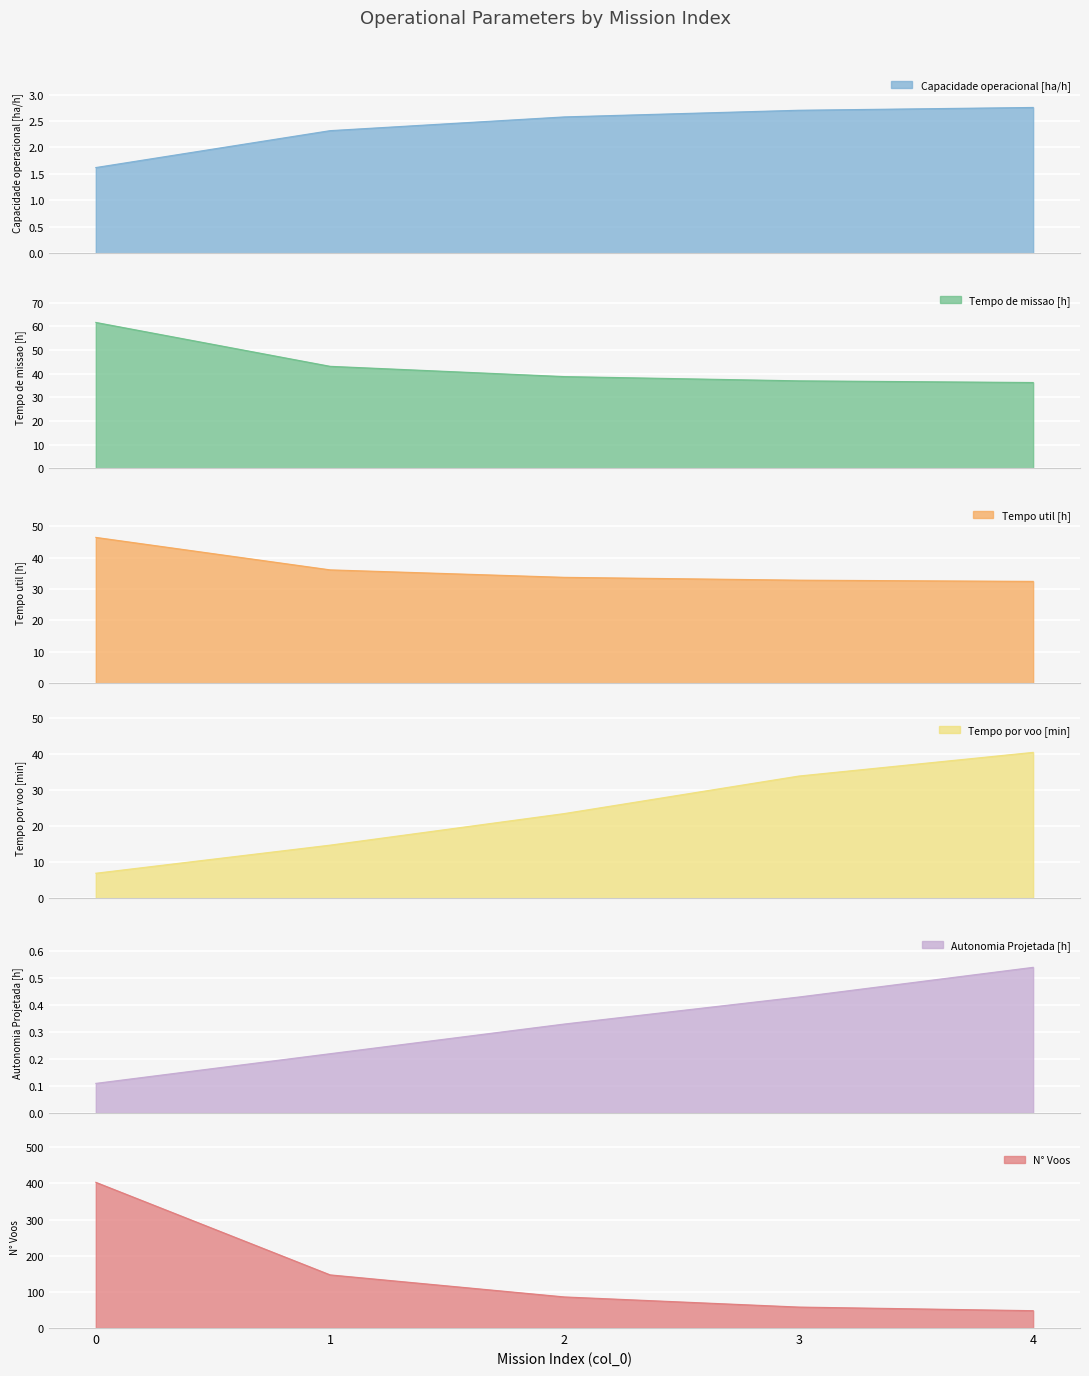

True or false: Tempo de missao [h] and Autonomia Projetada [h] cross at least once.

False